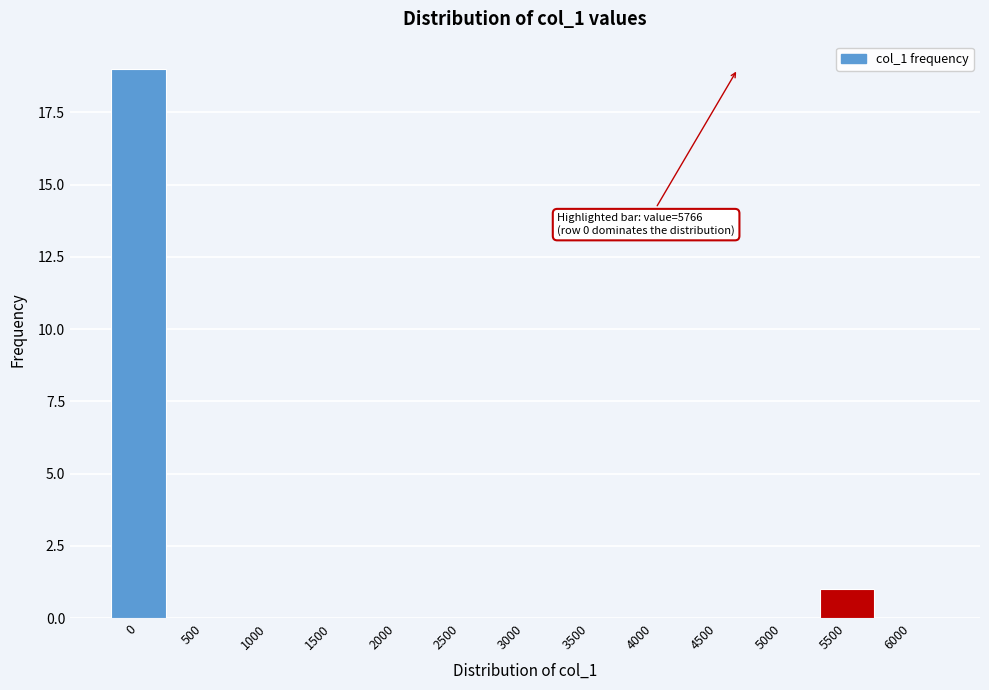

Reading left to right, transcribe all the data shown in this chart.

0=19	500=0	1000=0	1500=0	2000=0	2500=0	3000=0	3500=0	4000=0	4500=0	5000=0	5500=1	6000=0